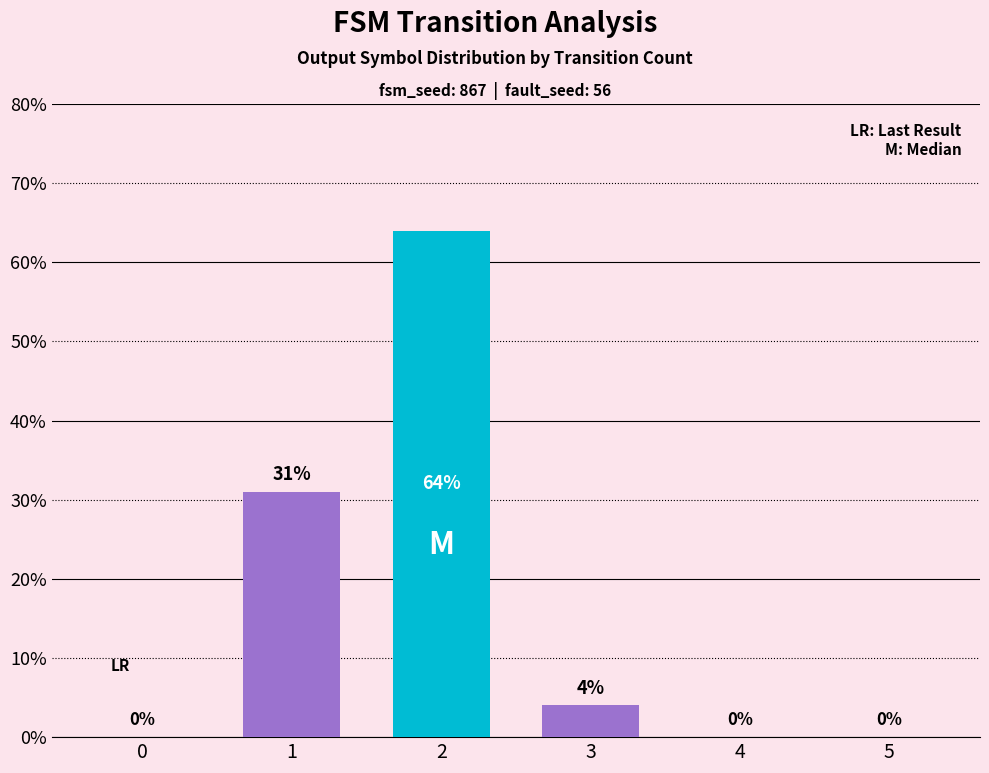

Reading right to left, list all the values displayed in this chart.

5=0	4=0	3=4	2=64	1=31	0=0